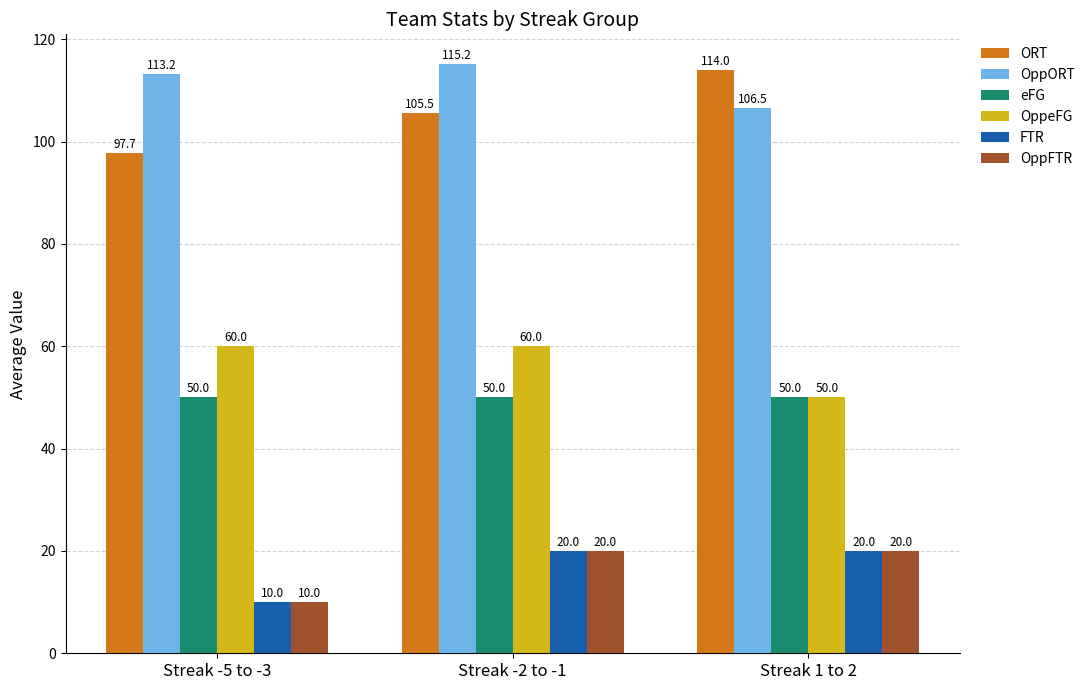

What position from the right is Streak -5 to -3?

3